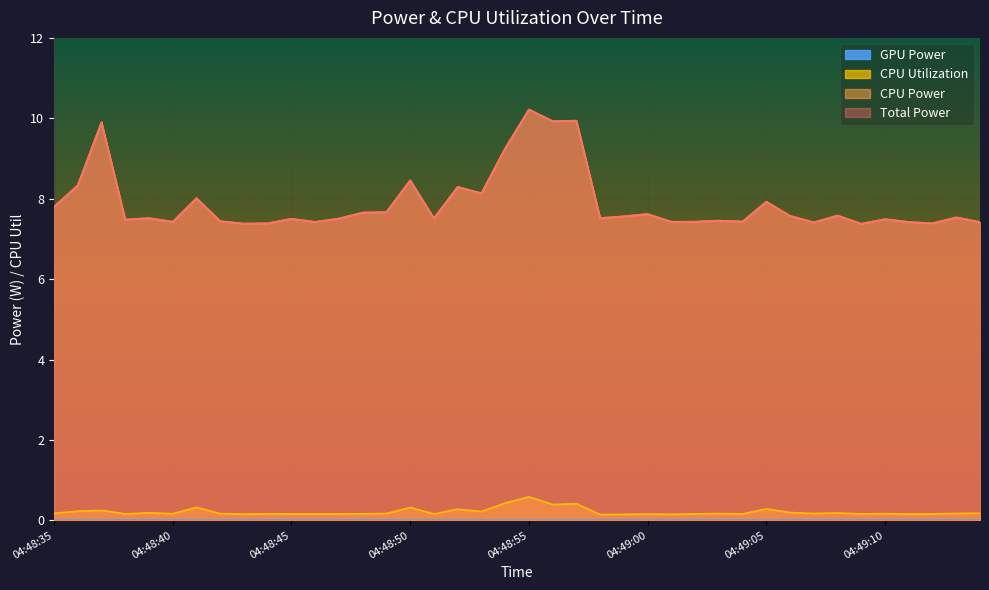

Read the Total Power value at 04:48:45.

7.5